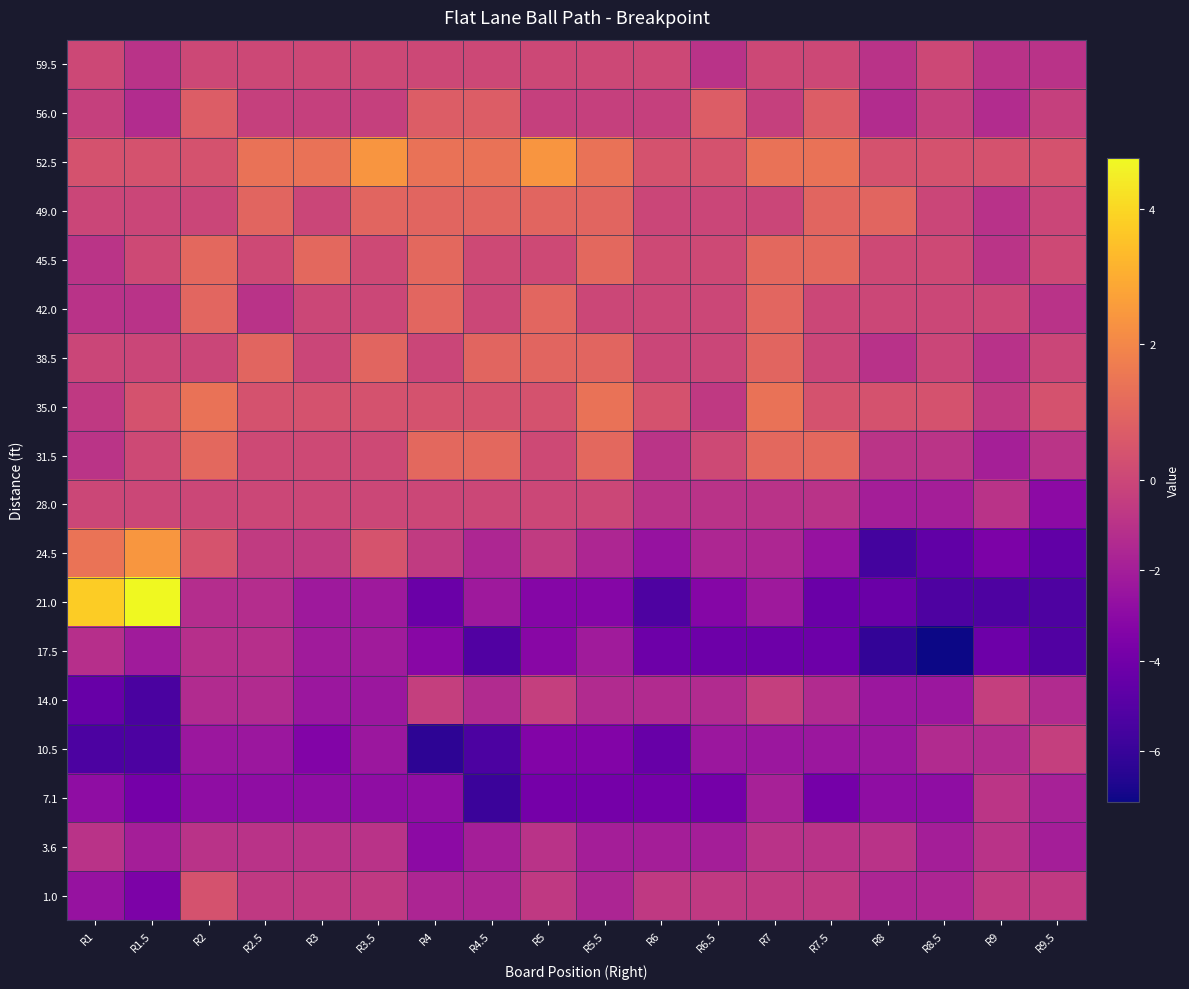

What is the spread (max minus min) of values at R6?

5.6